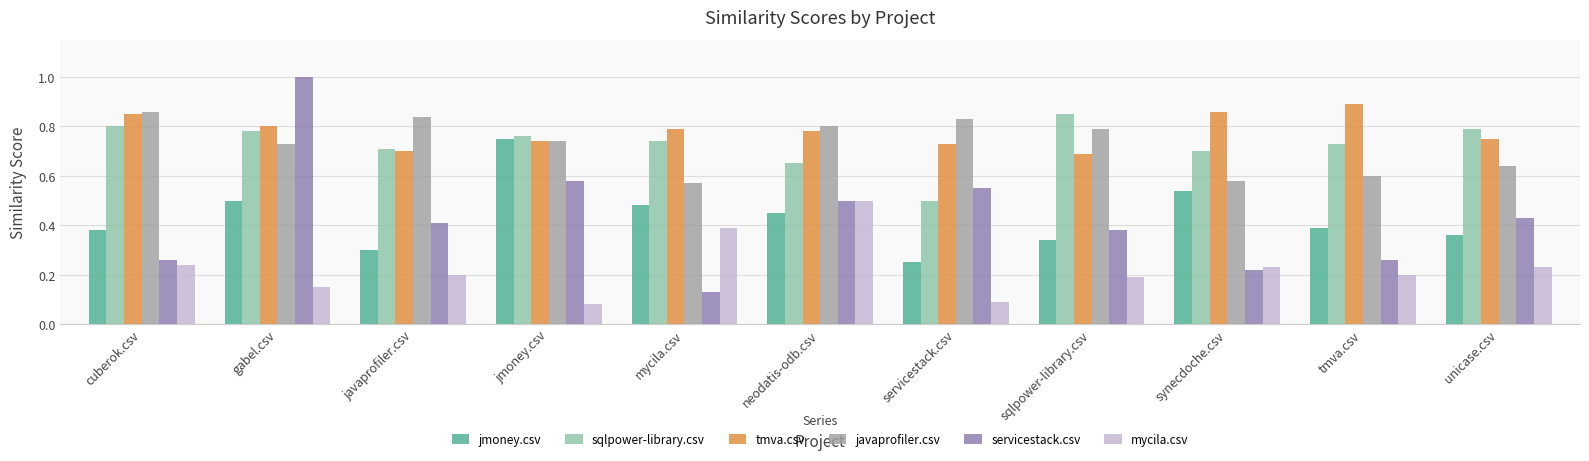

Which series has the largest total across all categories?

tmva.csv